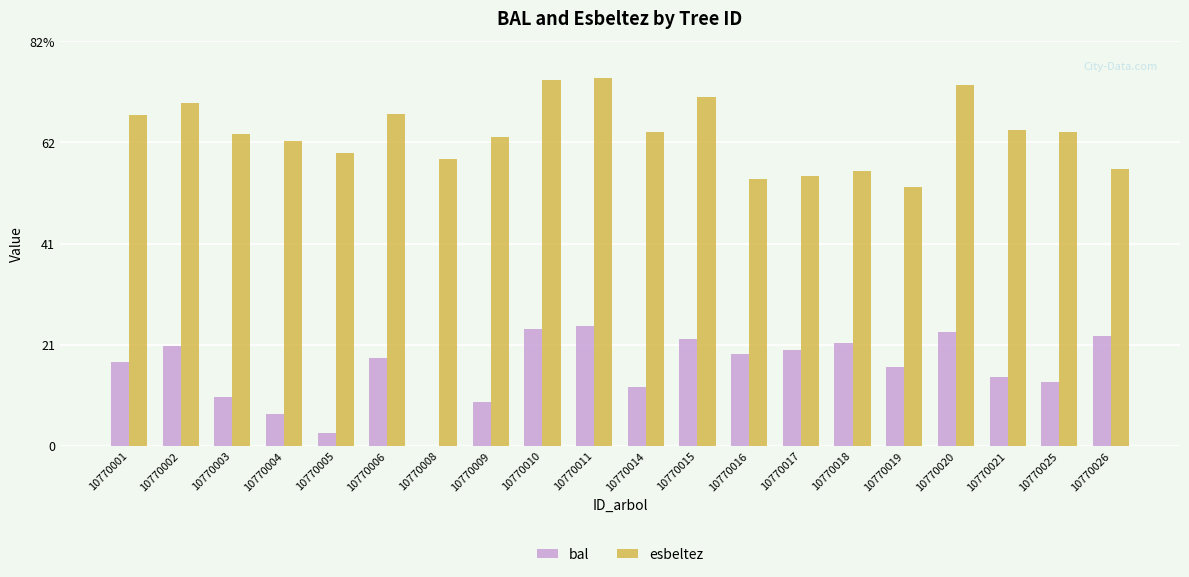

Between 10770001 and 10770006, which is larger?

10770006